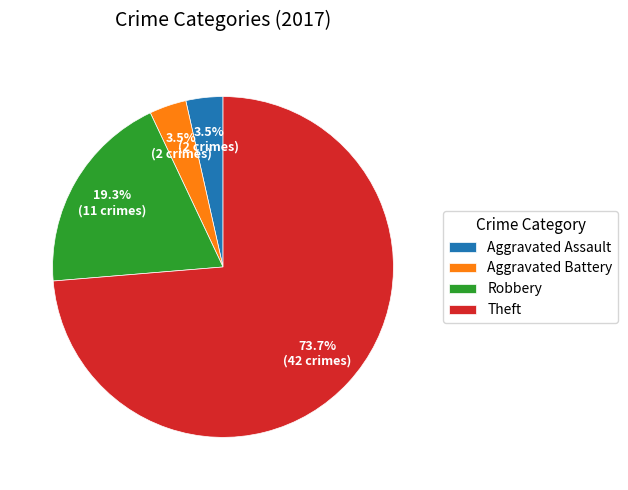

Does Robbery represent more than half of the total?

No